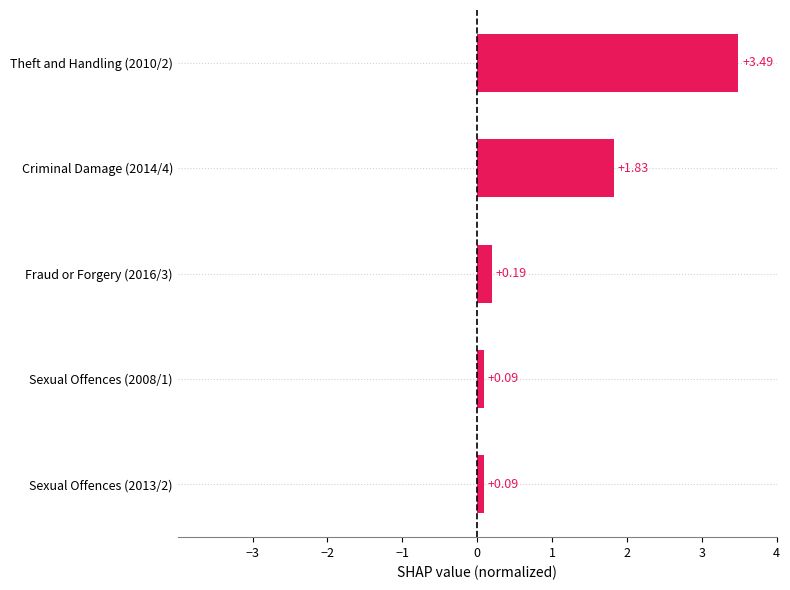

Which has a higher value, Theft and Handling (2010/2) or Sexual Offences (2013/2)?

Theft and Handling (2010/2)